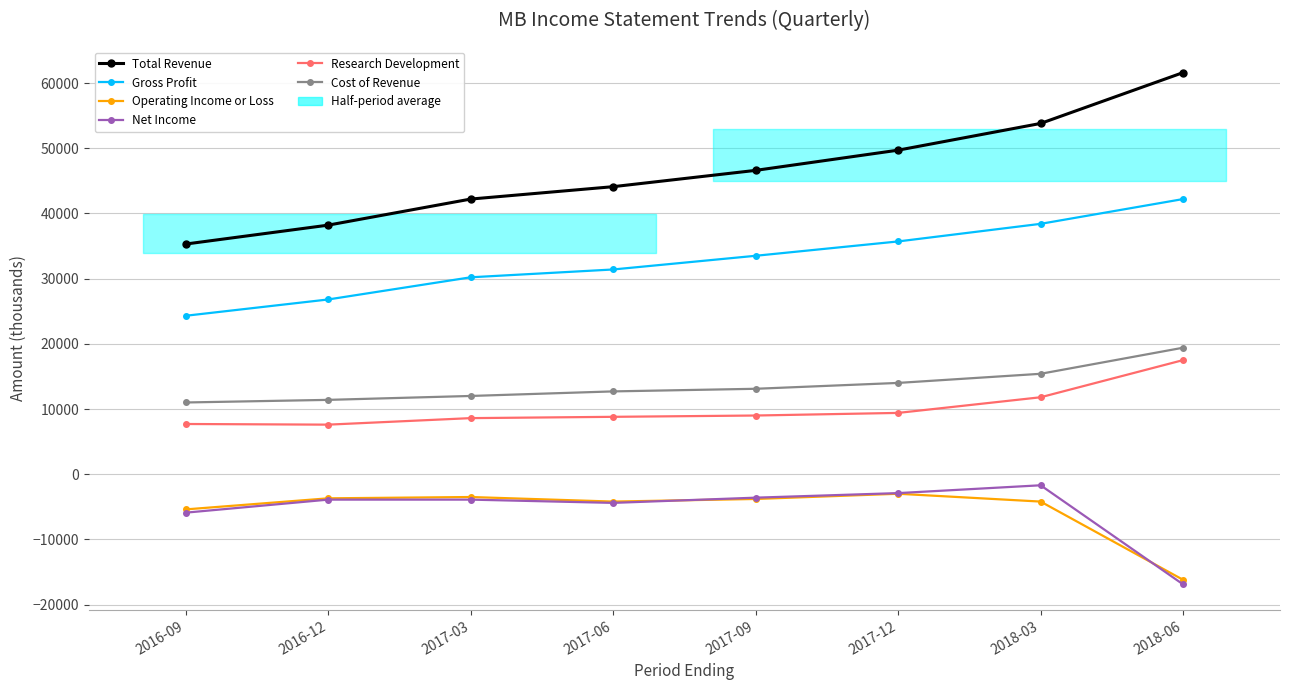

Which series has the largest range (max minus min)?

Total Revenue